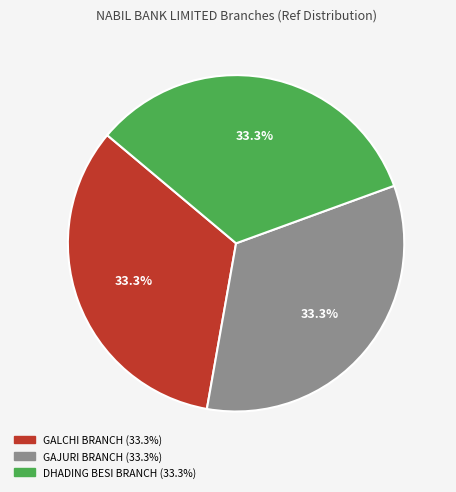

Is there any slice that represents more than half of the pie?

No